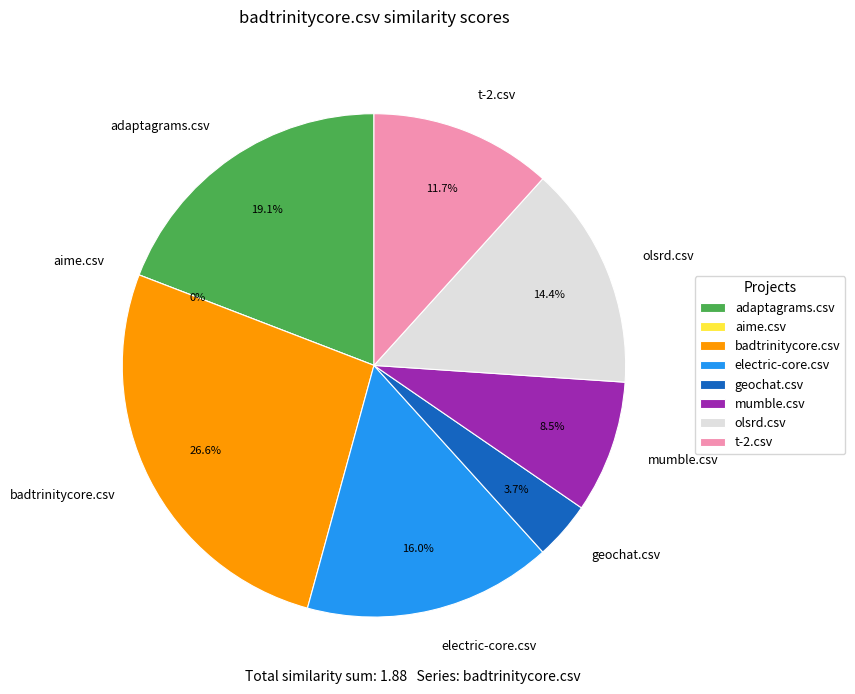

Which slice is the smallest?

aime.csv